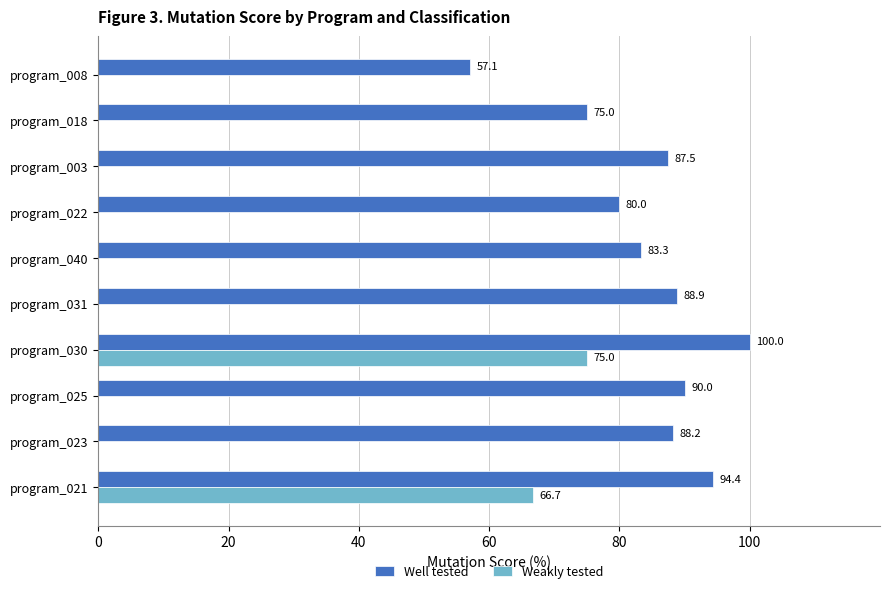

What is the approximate value of Well tested at program_022?

80.0